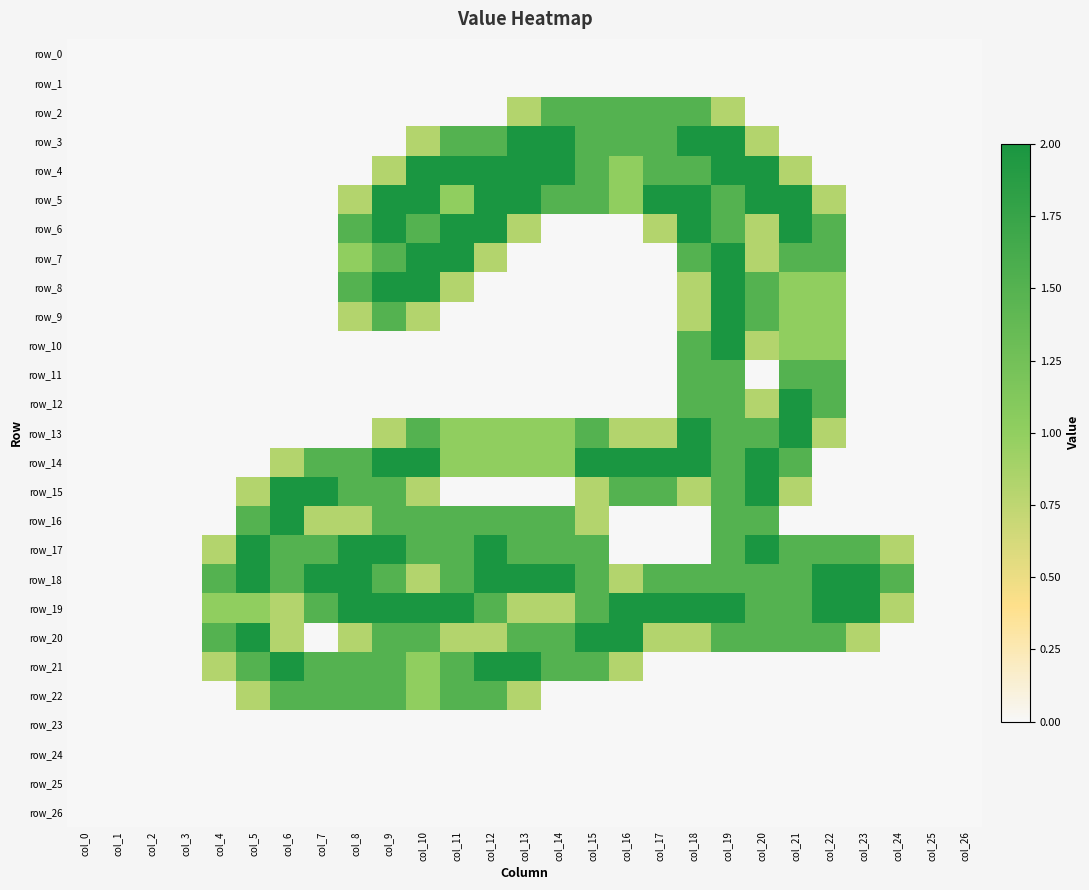

Reading right to left, what are all the values shown in this chart?

row_0: 0.0	0.0	0.0	0.0	0.0	0.0	0.0	0.0	0.0	0.0	0.0	0.0	0.0	0.0	0.0	0.0	0.0	0.0	0.0	0.0	0.0	0.0	0.0	0.0	0.0	0.0	0.0
row_1: 0.0	0.0	0.0	0.0	0.0	0.0	0.0	0.0	0.0	0.0	0.0	0.0	0.0	0.0	0.0	0.0	0.0	0.0	0.0	0.0	0.0	0.0	0.0	0.0	0.0	0.0	0.0
row_2: 0.0	0.0	0.0	0.0	0.0	0.0	0.0	0.8	1.5	1.5	1.5	1.5	1.5	0.8	0.0	0.0	0.0	0.0	0.0	0.0	0.0	0.0	0.0	0.0	0.0	0.0	0.0
row_3: 0.0	0.0	0.0	0.0	0.0	0.0	0.8	2.0	2.0	1.5	1.5	1.5	2.0	2.0	1.5	1.5	0.8	0.0	0.0	0.0	0.0	0.0	0.0	0.0	0.0	0.0	0.0
row_4: 0.0	0.0	0.0	0.0	0.0	0.8	2.0	2.0	1.5	1.5	1.0	1.5	2.0	2.0	2.0	2.0	2.0	0.8	0.0	0.0	0.0	0.0	0.0	0.0	0.0	0.0	0.0
row_5: 0.0	0.0	0.0	0.0	0.8	2.0	2.0	1.5	2.0	2.0	1.0	1.5	1.5	2.0	2.0	1.0	2.0	2.0	0.8	0.0	0.0	0.0	0.0	0.0	0.0	0.0	0.0
row_6: 0.0	0.0	0.0	0.0	1.5	2.0	0.8	1.5	2.0	0.8	0.0	0.0	0.0	0.8	2.0	2.0	1.5	2.0	1.5	0.0	0.0	0.0	0.0	0.0	0.0	0.0	0.0
row_7: 0.0	0.0	0.0	0.0	1.5	1.5	0.8	2.0	1.5	0.0	0.0	0.0	0.0	0.0	0.8	2.0	2.0	1.5	1.0	0.0	0.0	0.0	0.0	0.0	0.0	0.0	0.0
row_8: 0.0	0.0	0.0	0.0	1.0	1.0	1.5	2.0	0.8	0.0	0.0	0.0	0.0	0.0	0.0	0.8	2.0	2.0	1.5	0.0	0.0	0.0	0.0	0.0	0.0	0.0	0.0
row_9: 0.0	0.0	0.0	0.0	1.0	1.0	1.5	2.0	0.8	0.0	0.0	0.0	0.0	0.0	0.0	0.0	0.8	1.5	0.8	0.0	0.0	0.0	0.0	0.0	0.0	0.0	0.0
row_10: 0.0	0.0	0.0	0.0	1.0	1.0	0.8	2.0	1.5	0.0	0.0	0.0	0.0	0.0	0.0	0.0	0.0	0.0	0.0	0.0	0.0	0.0	0.0	0.0	0.0	0.0	0.0
row_11: 0.0	0.0	0.0	0.0	1.5	1.5	0.0	1.5	1.5	0.0	0.0	0.0	0.0	0.0	0.0	0.0	0.0	0.0	0.0	0.0	0.0	0.0	0.0	0.0	0.0	0.0	0.0
row_12: 0.0	0.0	0.0	0.0	1.5	2.0	0.8	1.5	1.5	0.0	0.0	0.0	0.0	0.0	0.0	0.0	0.0	0.0	0.0	0.0	0.0	0.0	0.0	0.0	0.0	0.0	0.0
row_13: 0.0	0.0	0.0	0.0	0.8	2.0	1.5	1.5	2.0	0.8	0.8	1.5	1.0	1.0	1.0	1.0	1.5	0.8	0.0	0.0	0.0	0.0	0.0	0.0	0.0	0.0	0.0
row_14: 0.0	0.0	0.0	0.0	0.0	1.5	2.0	1.5	2.0	2.0	2.0	2.0	1.0	1.0	1.0	1.0	2.0	2.0	1.5	1.5	0.8	0.0	0.0	0.0	0.0	0.0	0.0
row_15: 0.0	0.0	0.0	0.0	0.0	0.8	2.0	1.5	0.8	1.5	1.5	0.8	0.0	0.0	0.0	0.0	0.8	1.5	1.5	2.0	2.0	0.8	0.0	0.0	0.0	0.0	0.0
row_16: 0.0	0.0	0.0	0.0	0.0	0.0	1.5	1.5	0.0	0.0	0.0	0.8	1.5	1.5	1.5	1.5	1.5	1.5	0.8	0.8	2.0	1.5	0.0	0.0	0.0	0.0	0.0
row_17: 0.0	0.0	0.8	1.5	1.5	1.5	2.0	1.5	0.0	0.0	0.0	1.5	1.5	1.5	2.0	1.5	1.5	2.0	2.0	1.5	1.5	2.0	0.8	0.0	0.0	0.0	0.0
row_18: 0.0	0.0	1.5	2.0	2.0	1.5	1.5	1.5	1.5	1.5	0.8	1.5	2.0	2.0	2.0	1.5	0.8	1.5	2.0	2.0	1.5	2.0	1.5	0.0	0.0	0.0	0.0
row_19: 0.0	0.0	0.8	2.0	2.0	1.5	1.5	2.0	2.0	2.0	2.0	1.5	0.8	0.8	1.5	2.0	2.0	2.0	2.0	1.5	0.8	1.0	1.0	0.0	0.0	0.0	0.0
row_20: 0.0	0.0	0.0	0.8	1.5	1.5	1.5	1.5	0.8	0.8	2.0	2.0	1.5	1.5	0.8	0.8	1.5	1.5	0.8	0.0	0.8	2.0	1.5	0.0	0.0	0.0	0.0
row_21: 0.0	0.0	0.0	0.0	0.0	0.0	0.0	0.0	0.0	0.0	0.8	1.5	1.5	2.0	2.0	1.5	1.0	1.5	1.5	1.5	2.0	1.5	0.8	0.0	0.0	0.0	0.0
row_22: 0.0	0.0	0.0	0.0	0.0	0.0	0.0	0.0	0.0	0.0	0.0	0.0	0.0	0.8	1.5	1.5	1.0	1.5	1.5	1.5	1.5	0.8	0.0	0.0	0.0	0.0	0.0
row_23: 0.0	0.0	0.0	0.0	0.0	0.0	0.0	0.0	0.0	0.0	0.0	0.0	0.0	0.0	0.0	0.0	0.0	0.0	0.0	0.0	0.0	0.0	0.0	0.0	0.0	0.0	0.0
row_24: 0.0	0.0	0.0	0.0	0.0	0.0	0.0	0.0	0.0	0.0	0.0	0.0	0.0	0.0	0.0	0.0	0.0	0.0	0.0	0.0	0.0	0.0	0.0	0.0	0.0	0.0	0.0
row_25: 0.0	0.0	0.0	0.0	0.0	0.0	0.0	0.0	0.0	0.0	0.0	0.0	0.0	0.0	0.0	0.0	0.0	0.0	0.0	0.0	0.0	0.0	0.0	0.0	0.0	0.0	0.0
row_26: 0.0	0.0	0.0	0.0	0.0	0.0	0.0	0.0	0.0	0.0	0.0	0.0	0.0	0.0	0.0	0.0	0.0	0.0	0.0	0.0	0.0	0.0	0.0	0.0	0.0	0.0	0.0